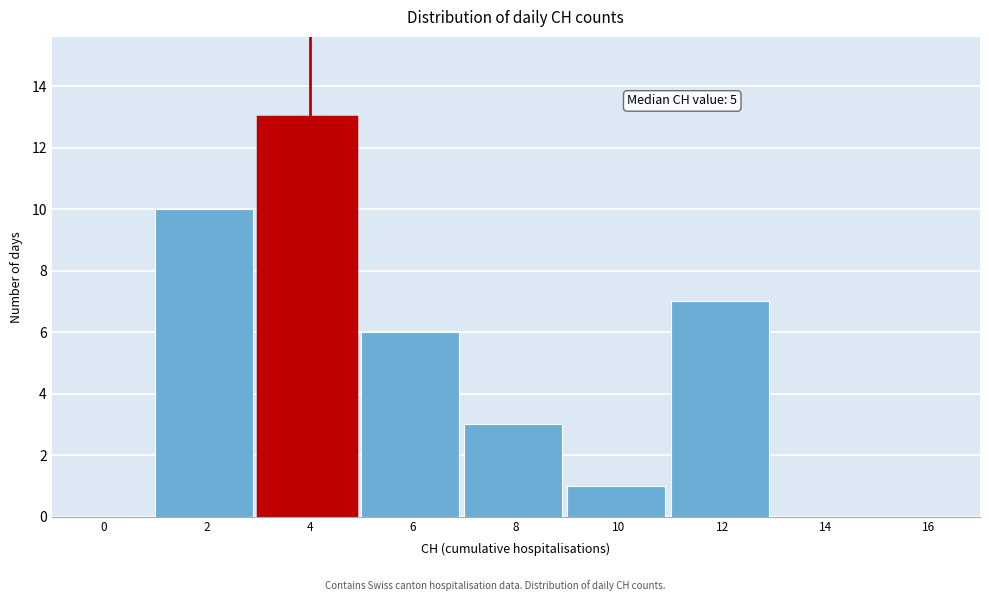

Reading left to right, what are all the values shown in this chart?

0=0	2=10	4=13	6=6	8=3	10=1	12=7	14=0	16=0